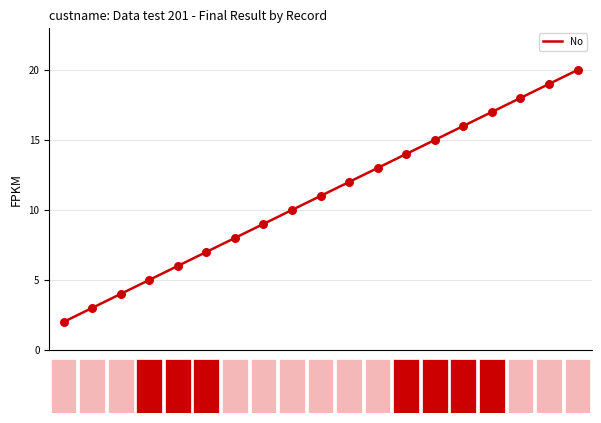

What is the change in value from No.8 to No.16?

+8